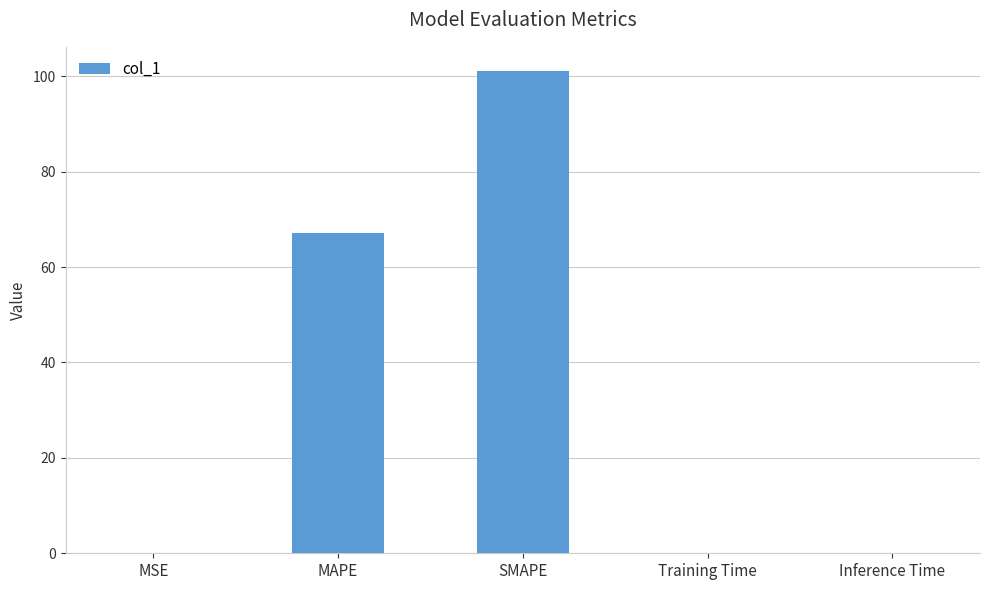

What is the sum of all values?

168.3